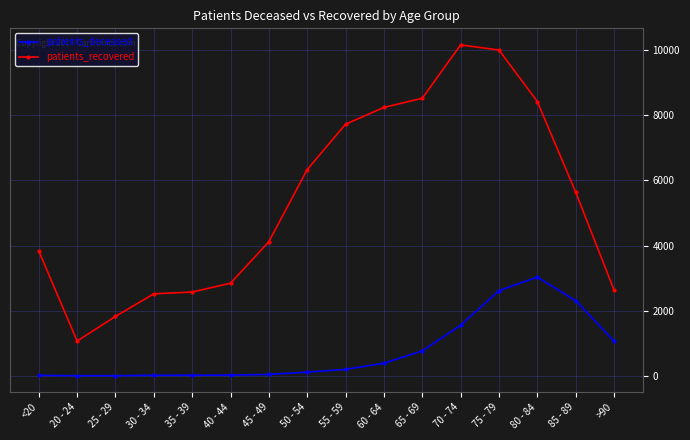

What is the sum of the patients_deceased values at 80 - 84 and 45 - 49?

3073